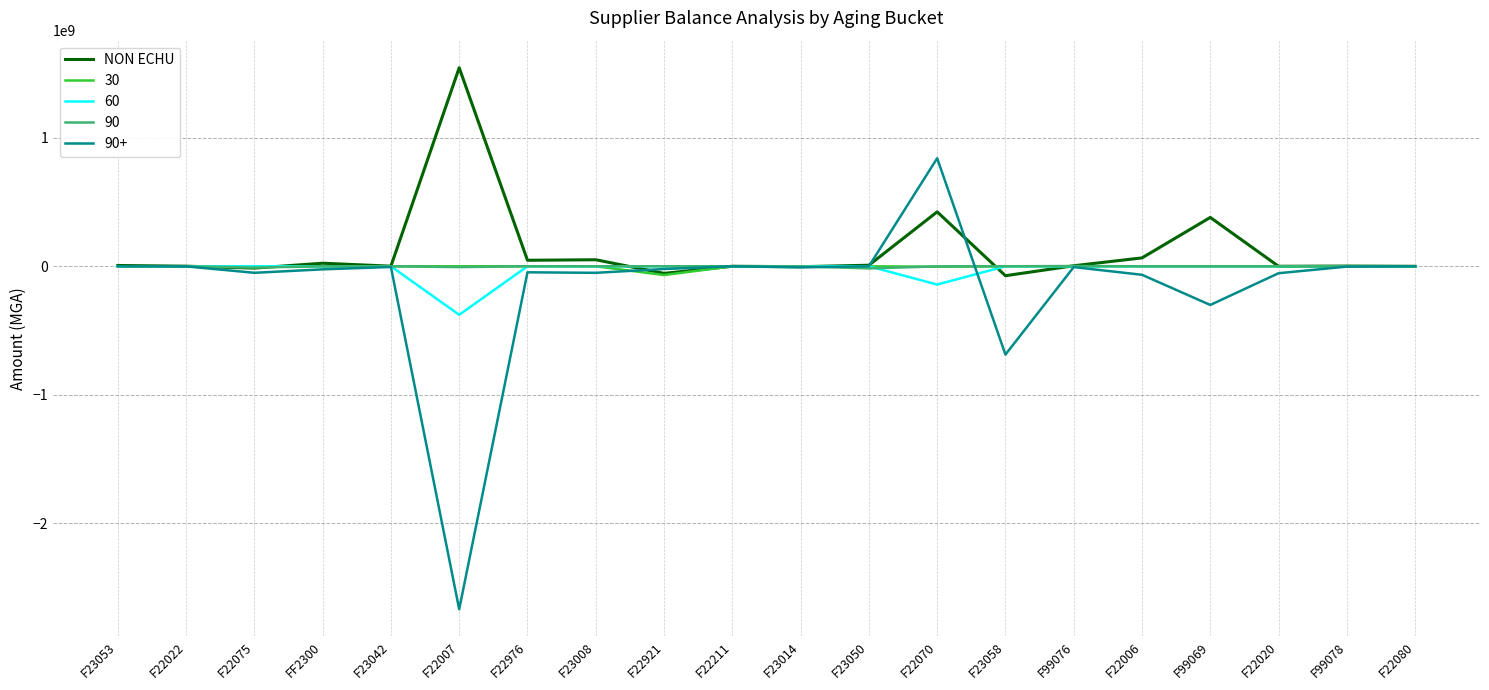

Is this an area chart (filled region under the line)?

No